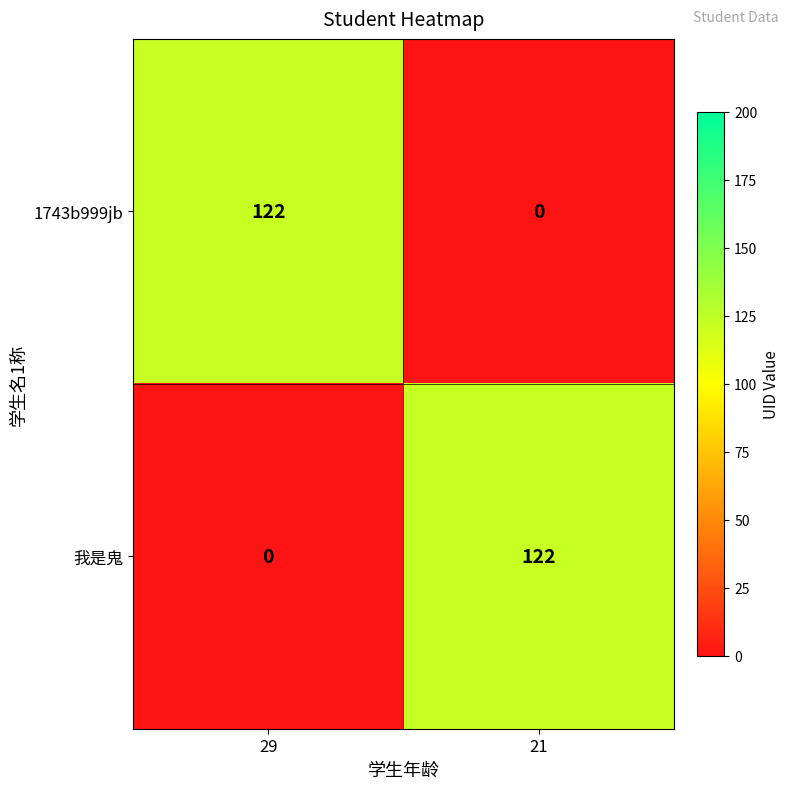

Reading left to right, extract all data points from this chart.

1743b999jb: 122	0
我是鬼: 0	122